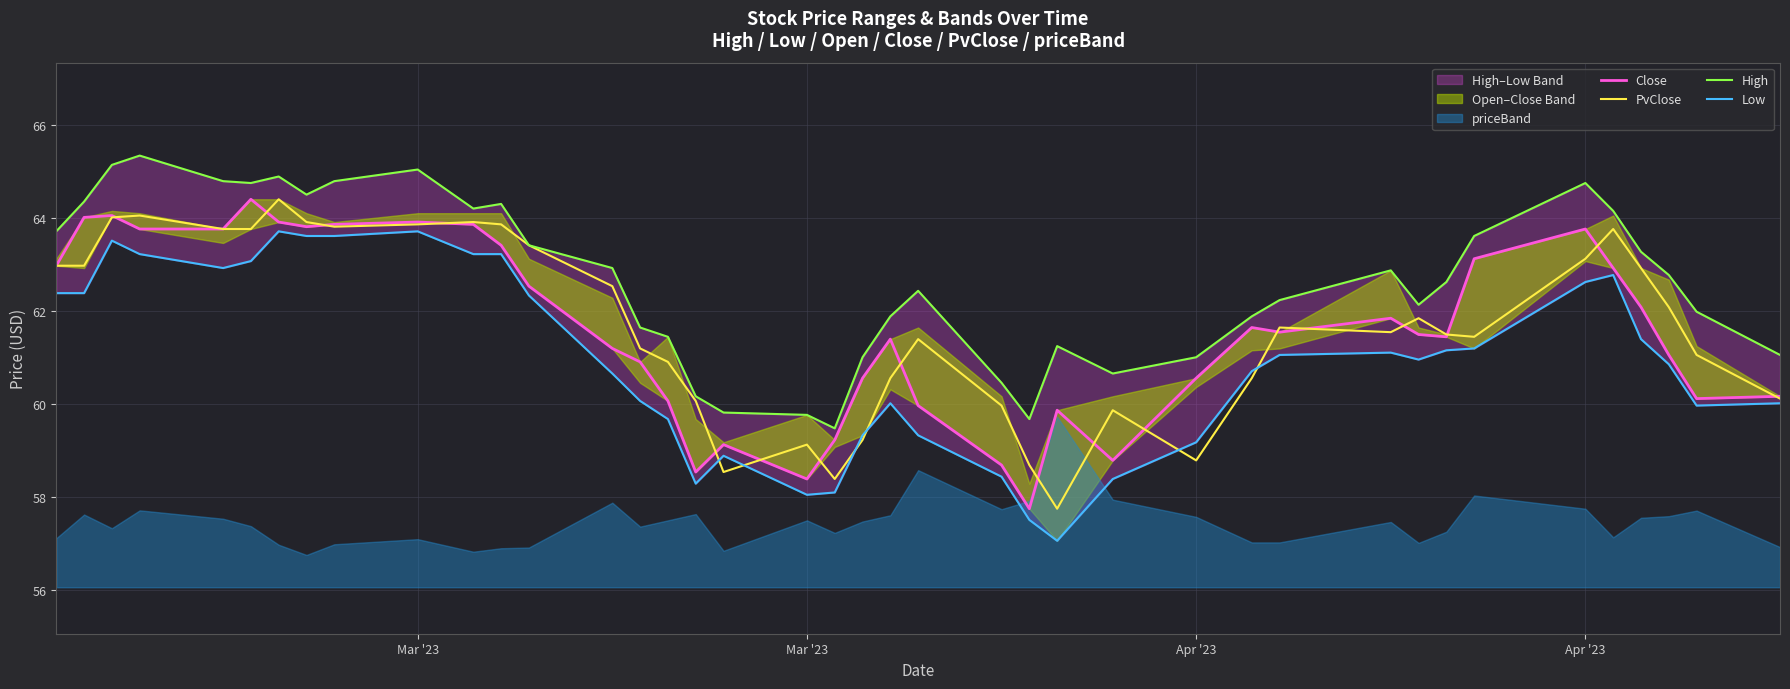

Does the chart have visible grid lines?

Yes